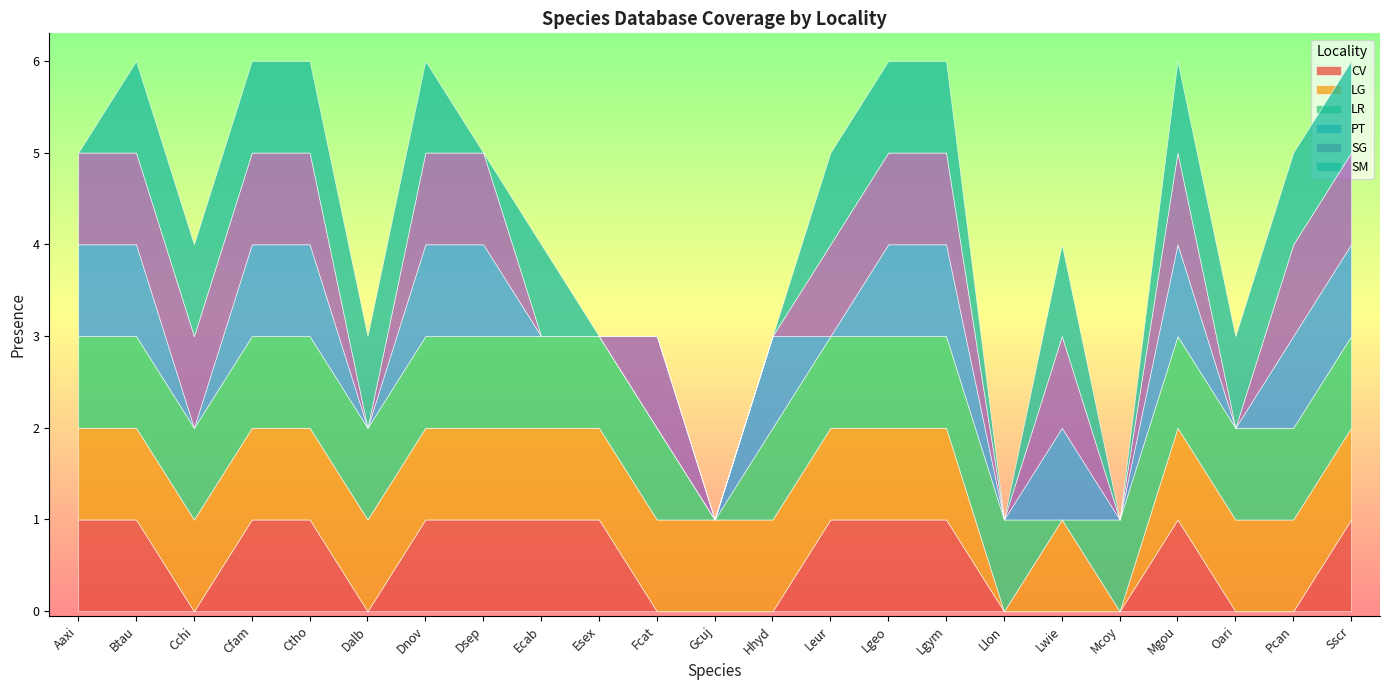

At how many categories does at least one series exceed 0?

23